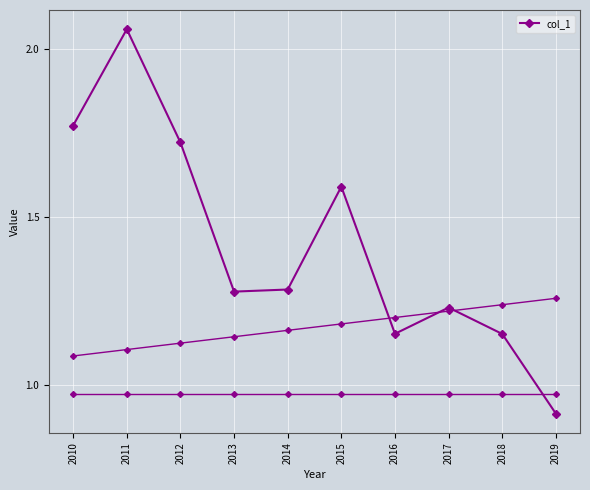

Rank the categories by value from lowest to highest.

2019, 2018, 2016, 2017, 2013, 2014, 2015, 2012, 2010, 2011